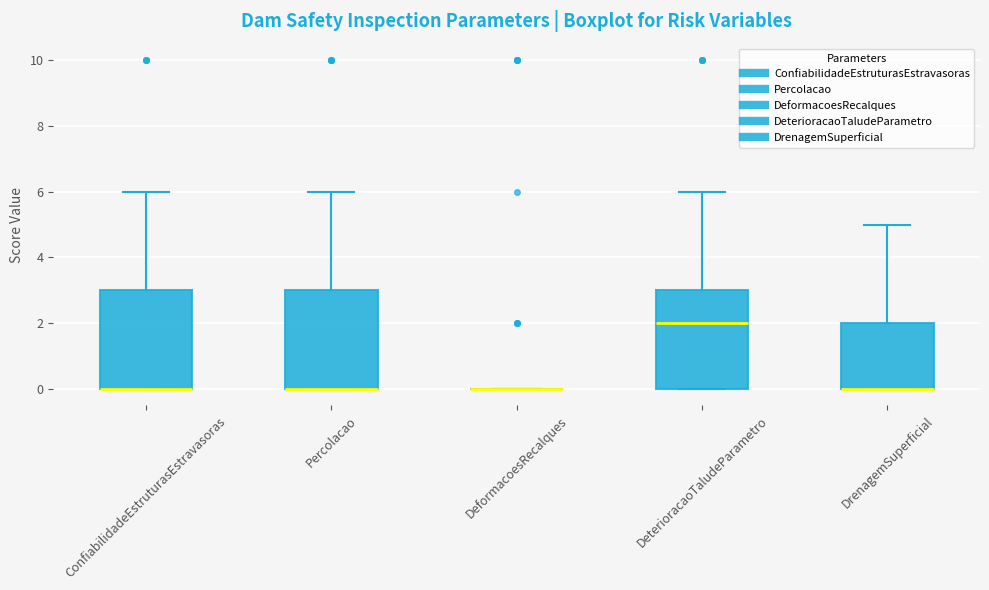

Where is the lower edge of the box for DrenagemSuperficial on the y-axis? The values are not printed on the chart, so give them approximately, as read against the axis.

0